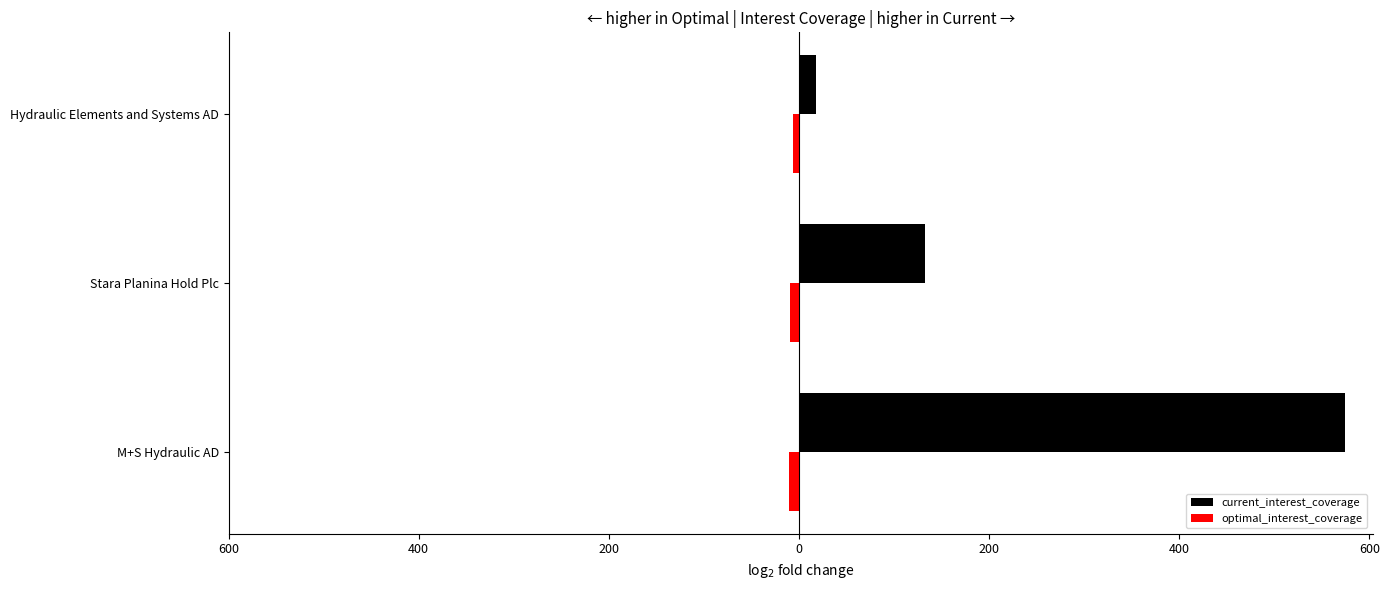

Which series has the largest range (max minus min)?

current_interest_coverage